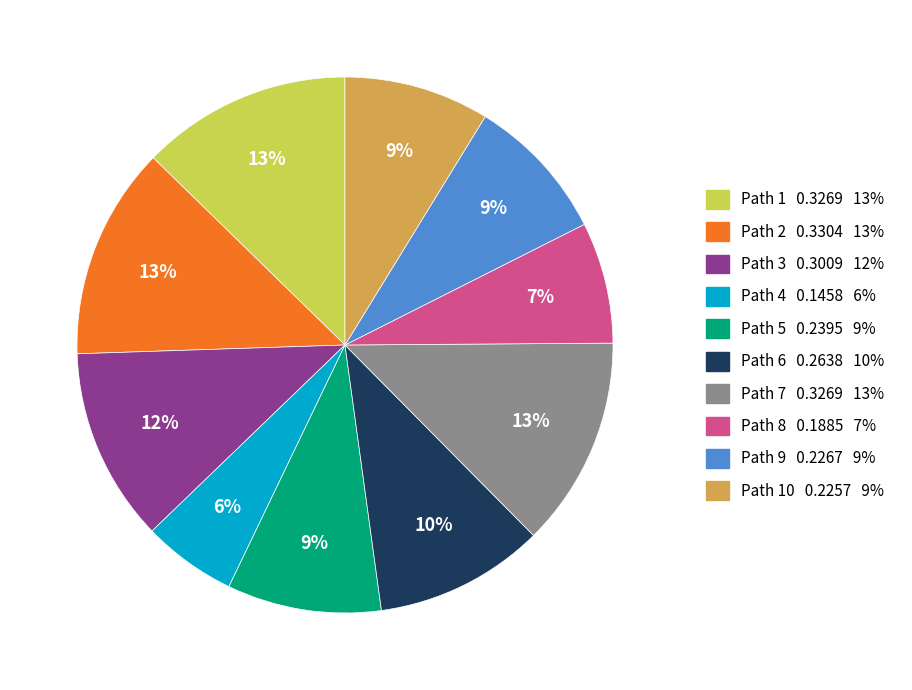

Is there any slice that represents more than half of the pie?

No